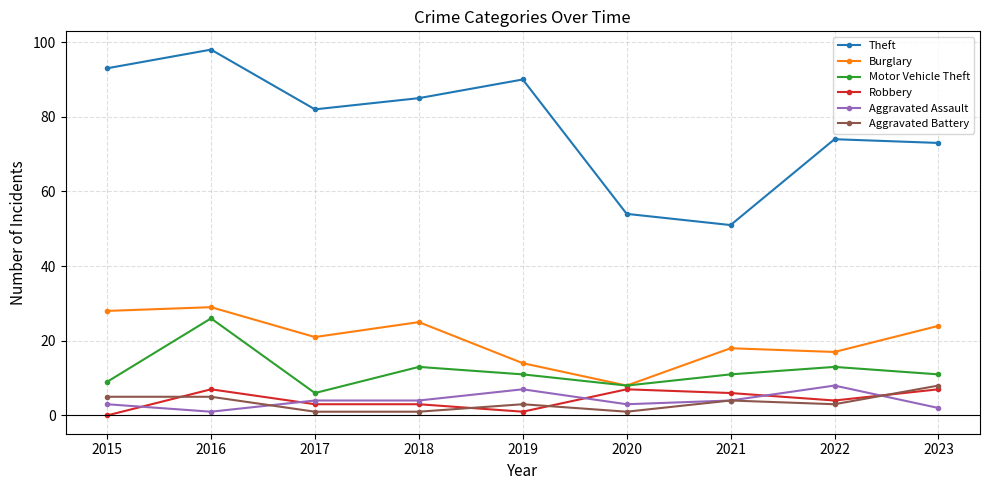

What is the difference between the second highest and minimum values in the Theft series?

42